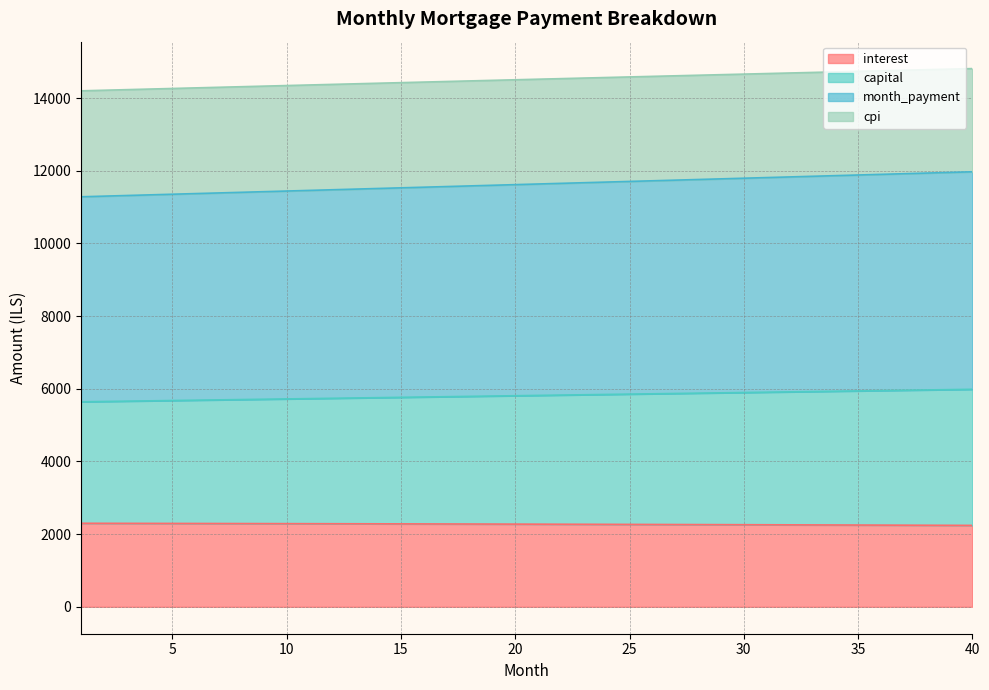

What value does the interest series have at 31?

2257.4